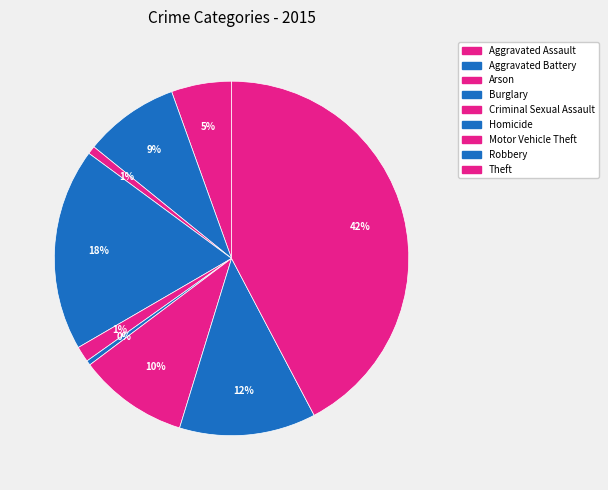

Count the number of slices in the pie.

9